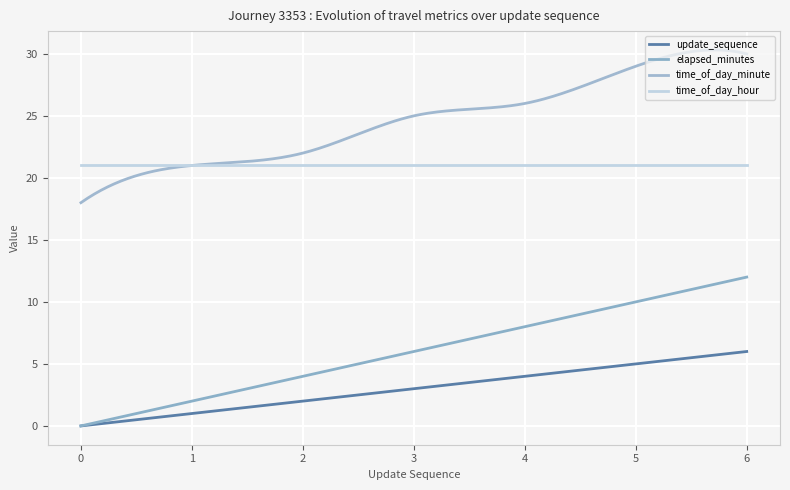

Where is elapsed_minutes nearest to the value 6?

3